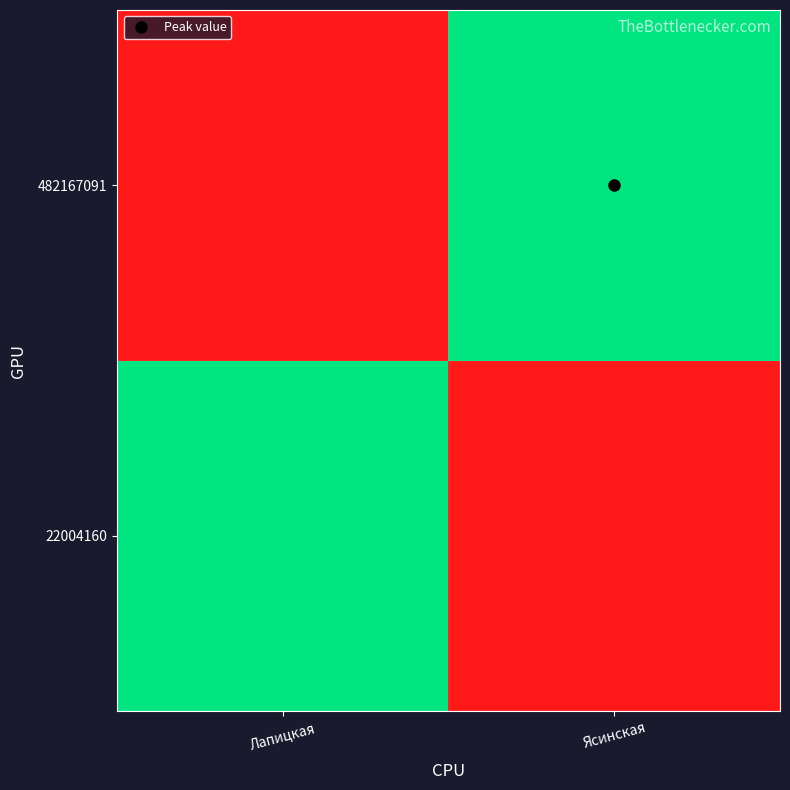

Reading left to right, list all the values displayed in this chart.

22004160: Лапицкая=1.0	Ясинская=0.0
482167091: Лапицкая=0.0	Ясинская=1.0